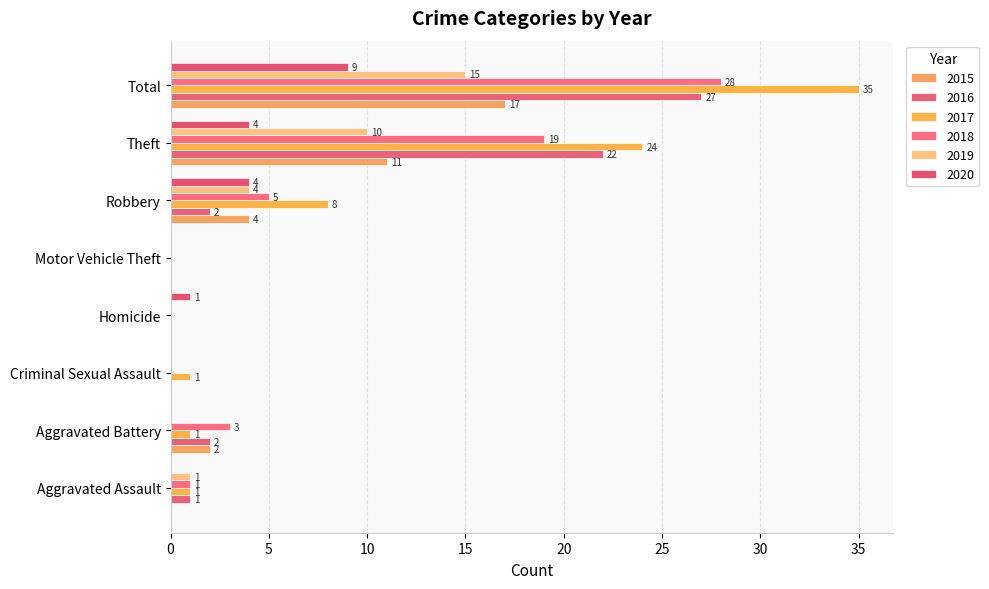

How many values in 2017 are above zero?

6